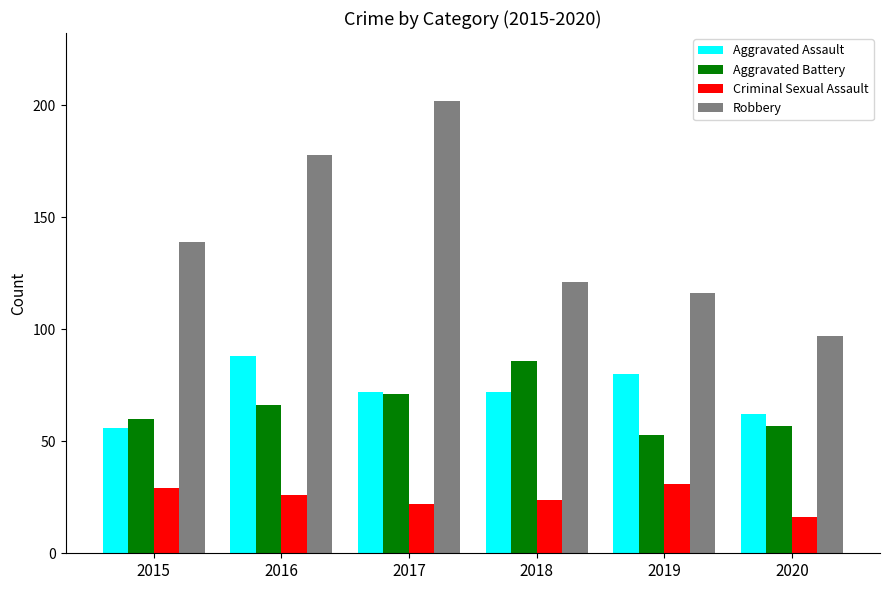

What is the value of the Aggravated Assault bar at the 2nd from the left?

88